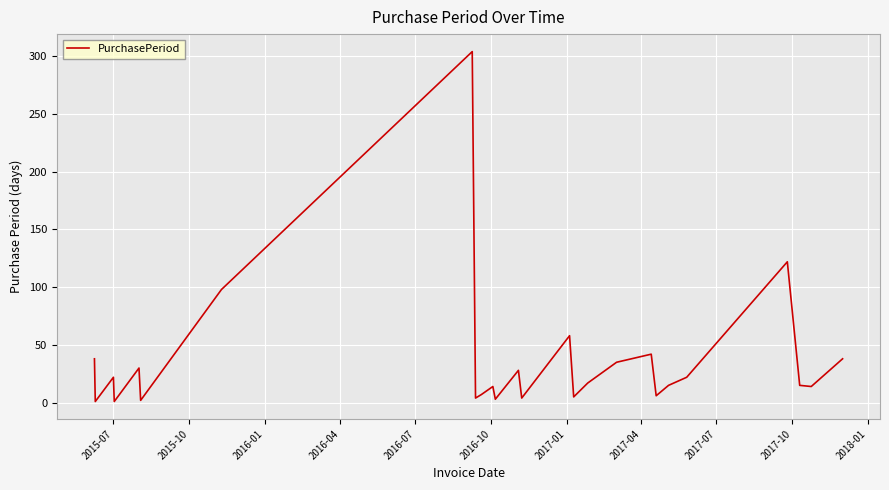

What is the difference between the maximum and minimum values?

303